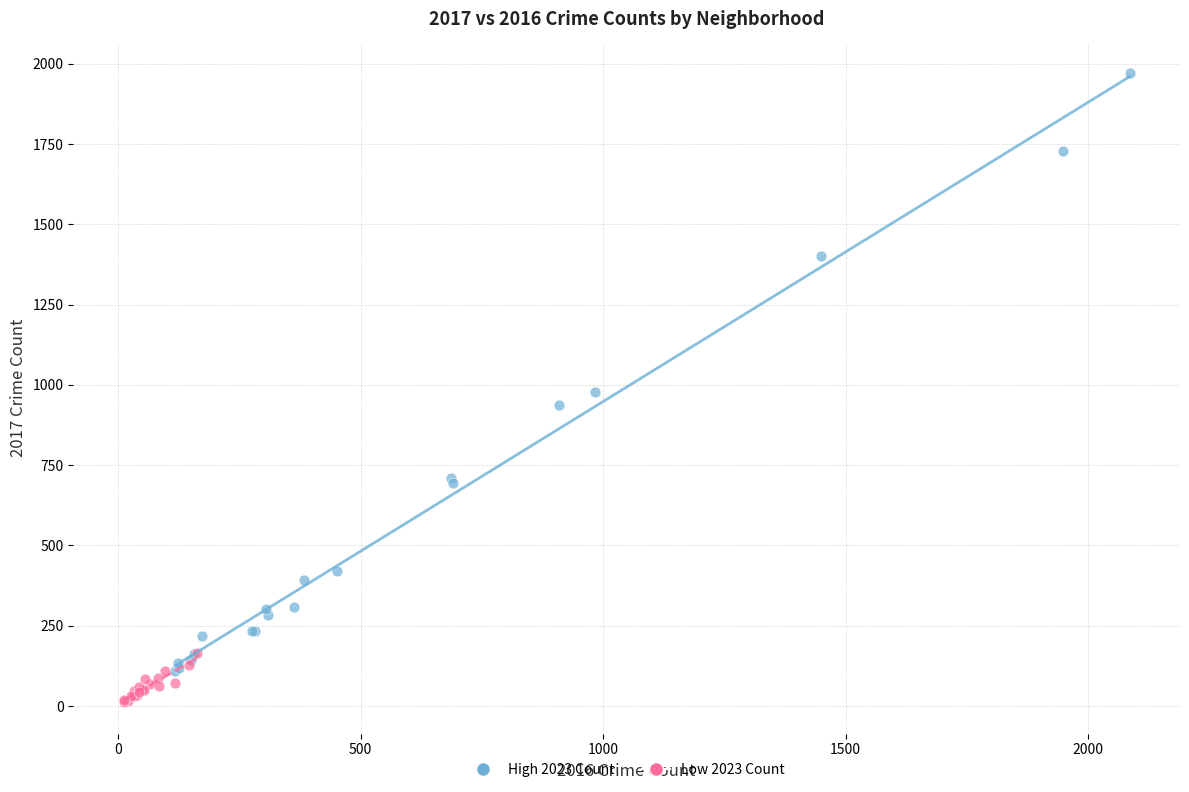

Which series has the widest spread of Y values?

High 2023 Count